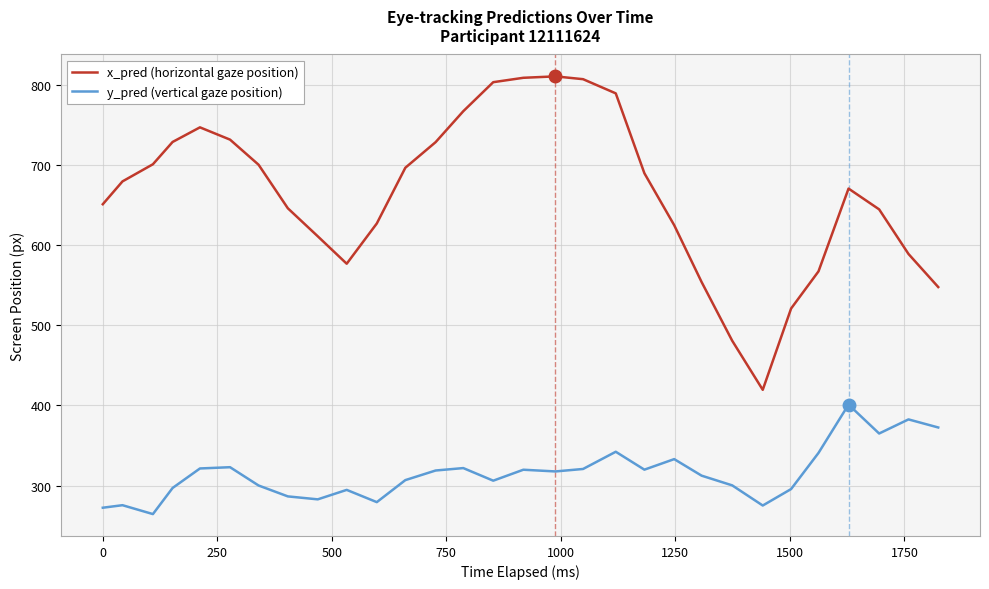

Which series has the largest total across all categories?

x_pred (horizontal gaze position)